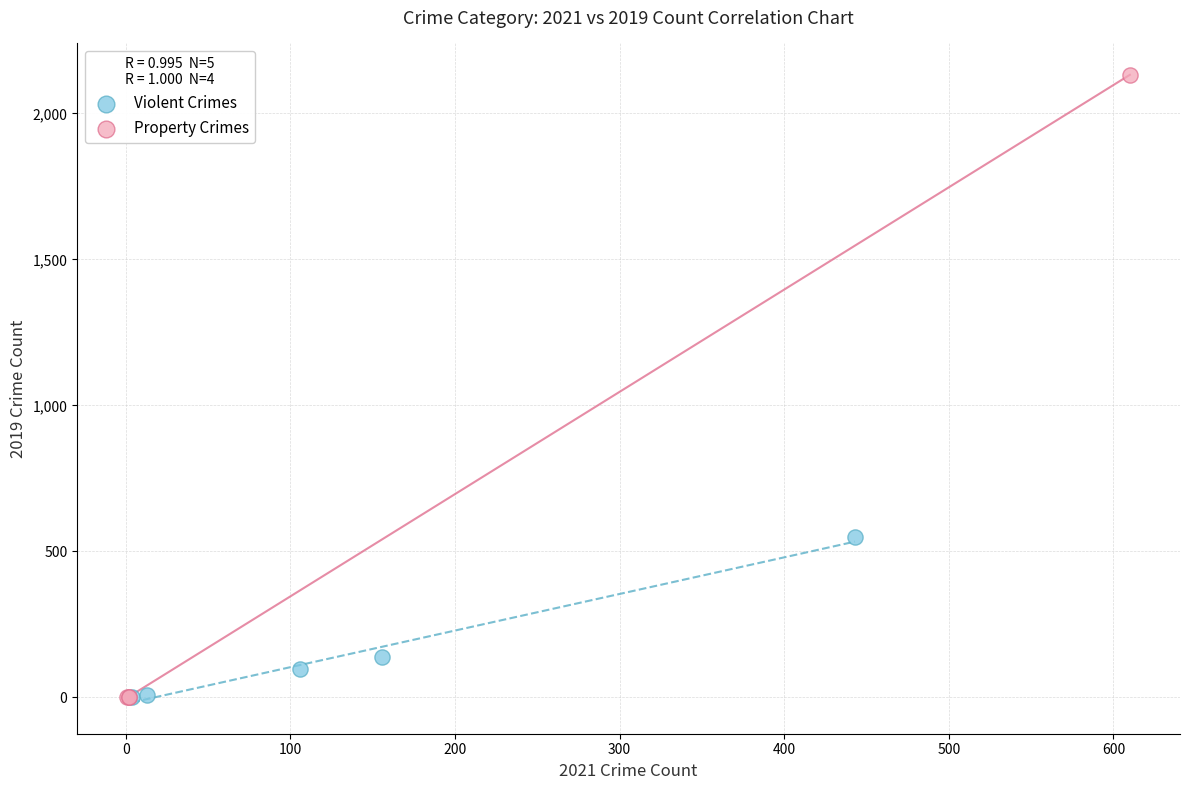

What are all the series names shown in the legend?

Violent Crimes, Property Crimes